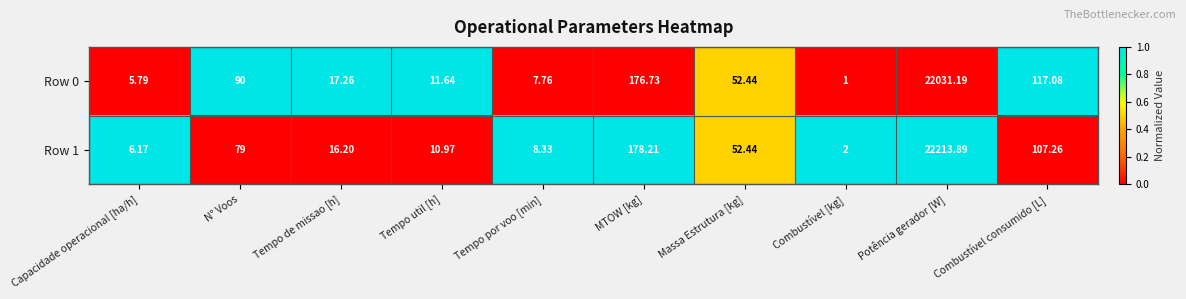

Which category has the lowest value in the Row 1 series?

Combustível [kg]